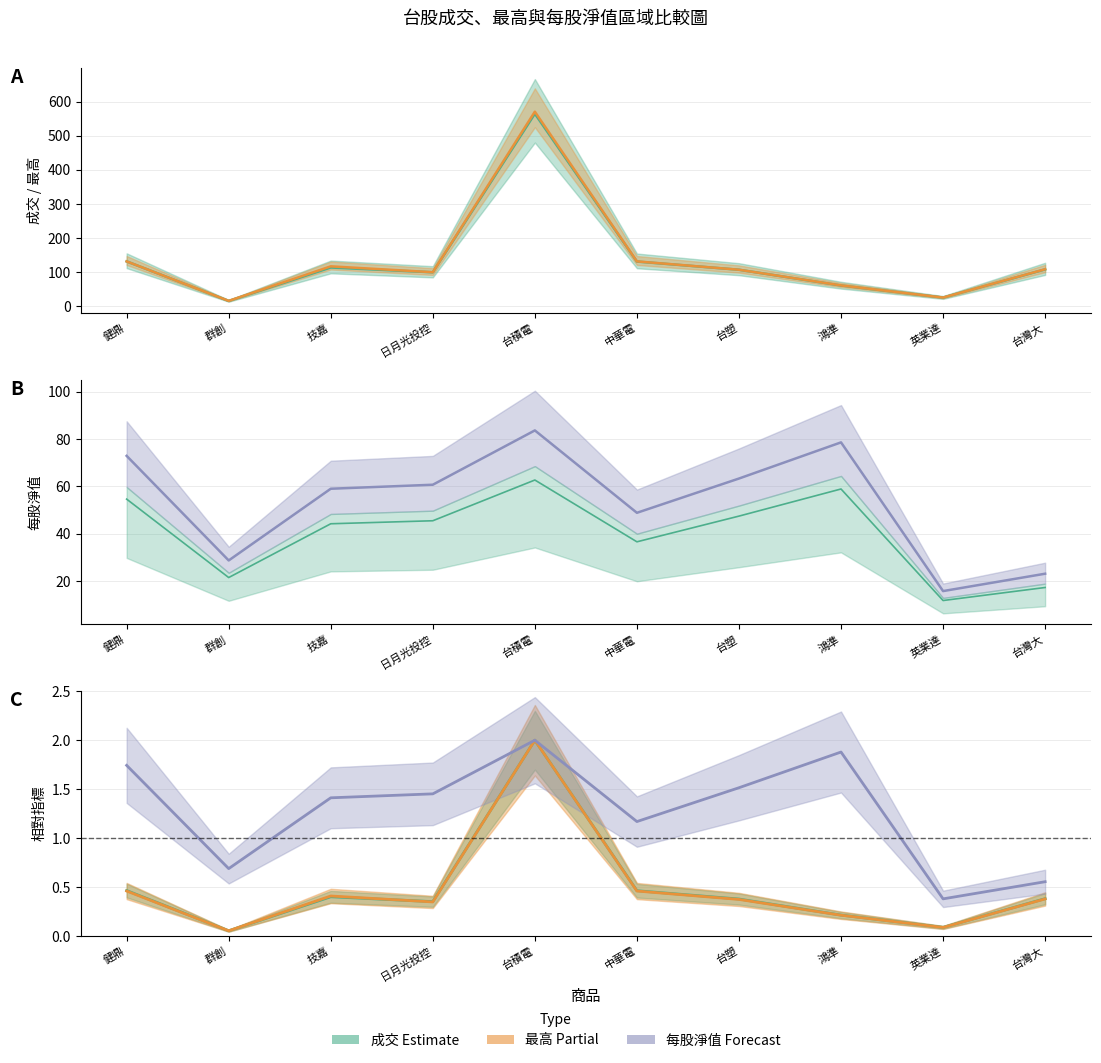

Does the chart have visible grid lines?

Yes